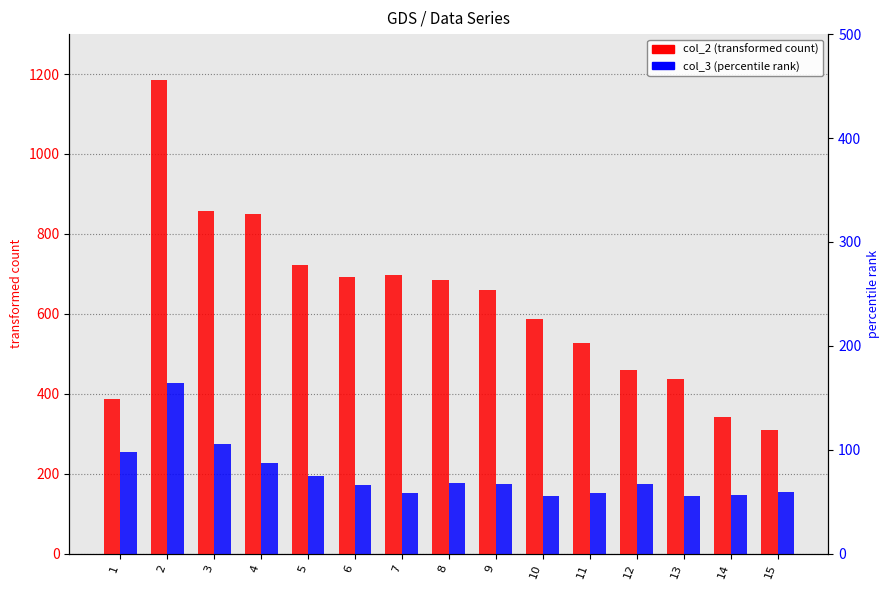

Rank the series by their average value, from highest to lowest.

col_2 (transformed count), col_3 (percentile rank)